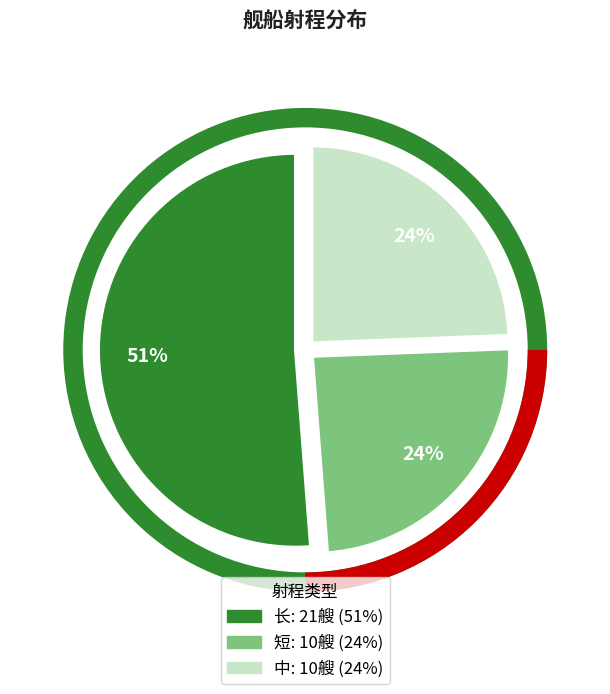

Count the number of slices in the pie.

3